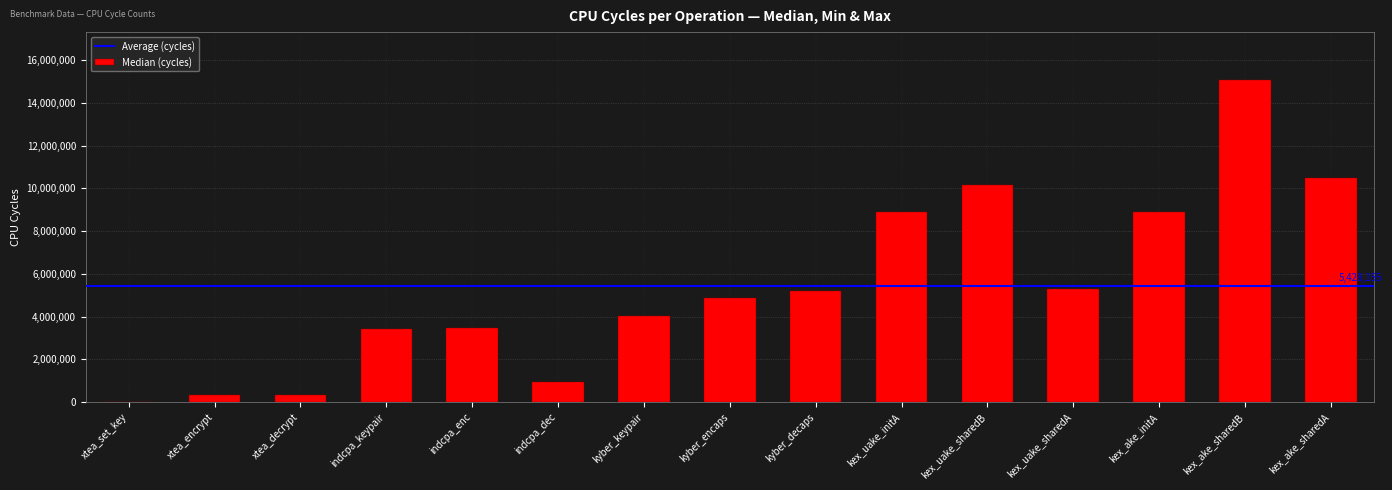

Which category has the highest value across all series?

kex_ake_sharedB